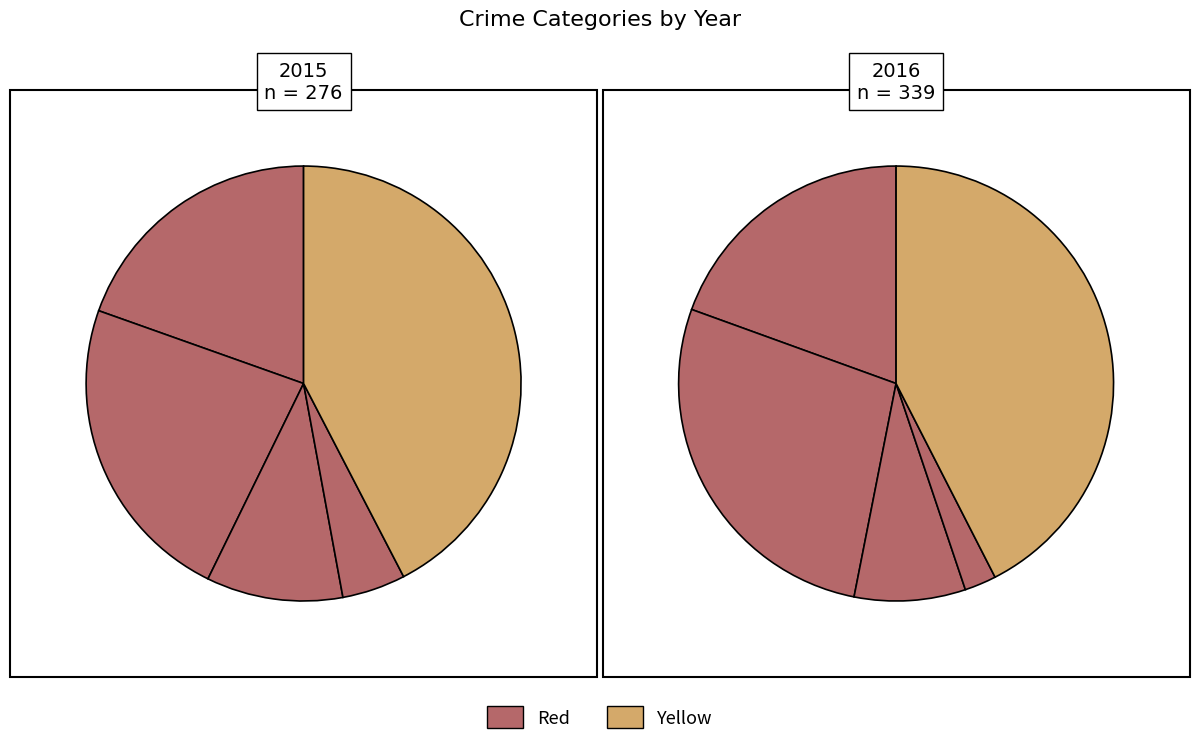

Is it true that 2 is 10% of the pie?

True